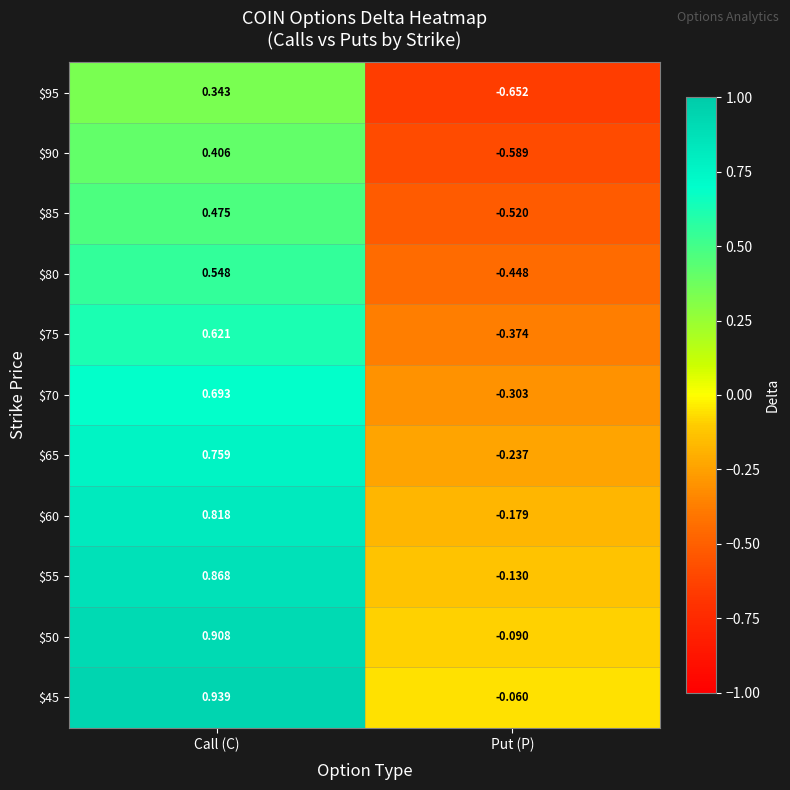

Which series has the largest total across all categories?

$45